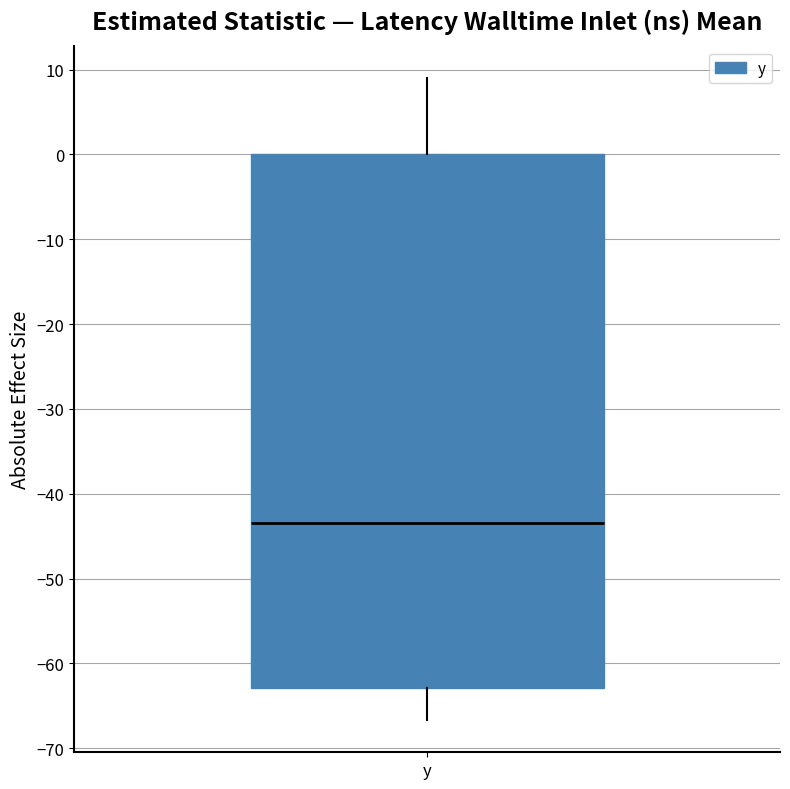

Read this box plot against the y-axis: the position of the median line, the range covered by the box, and the ends of both whiskers. The values are not printed on the chart, so give them approximately, as read against the axis.

median -43, box -63 to 0, whiskers -67 to 9